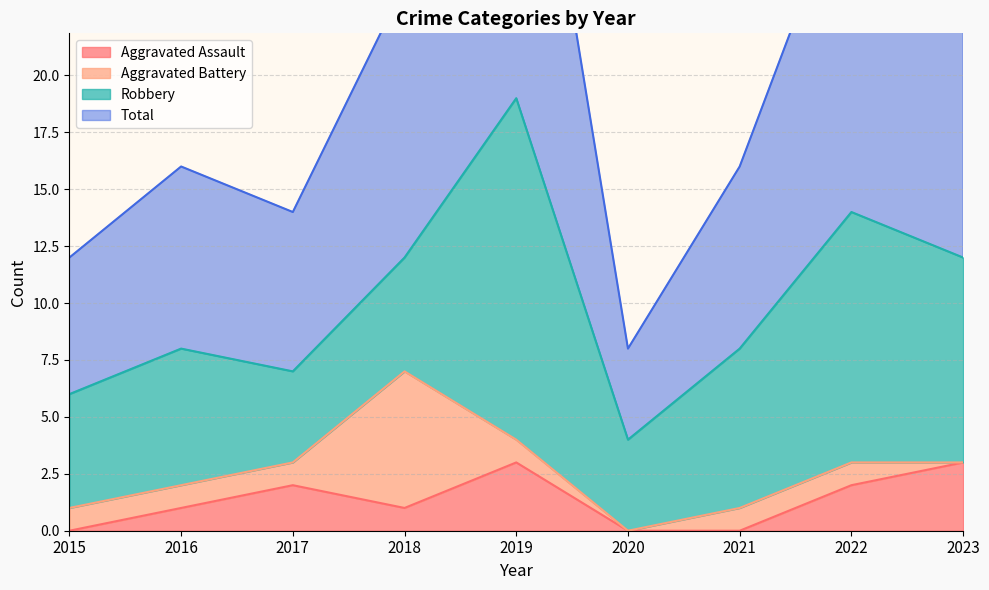

True or false: Aggravated Assault has more than 2 points higher than both neighbors.

False